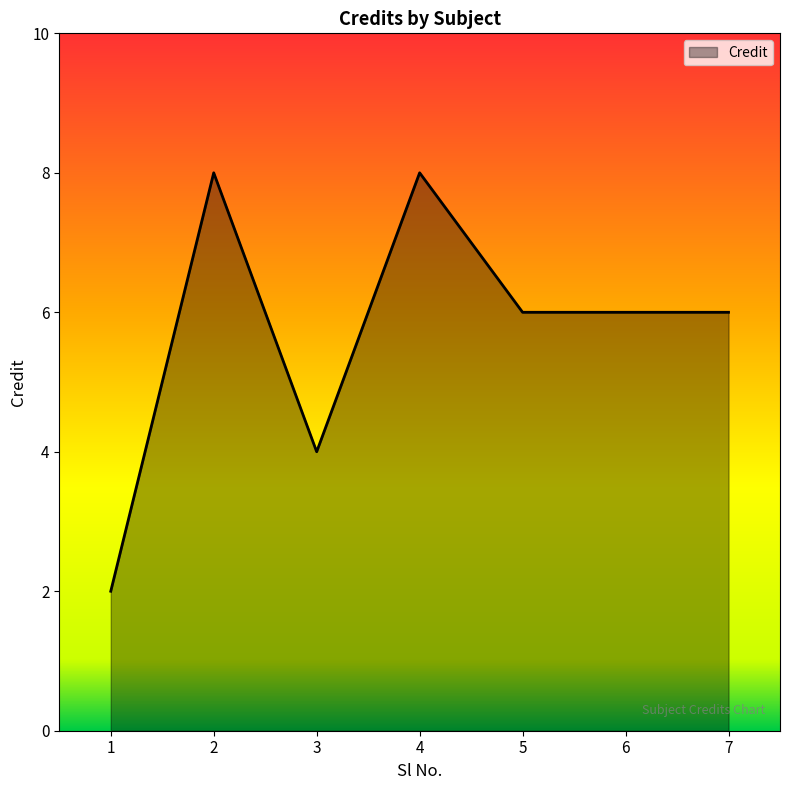

How many lines are shown in the chart?

1